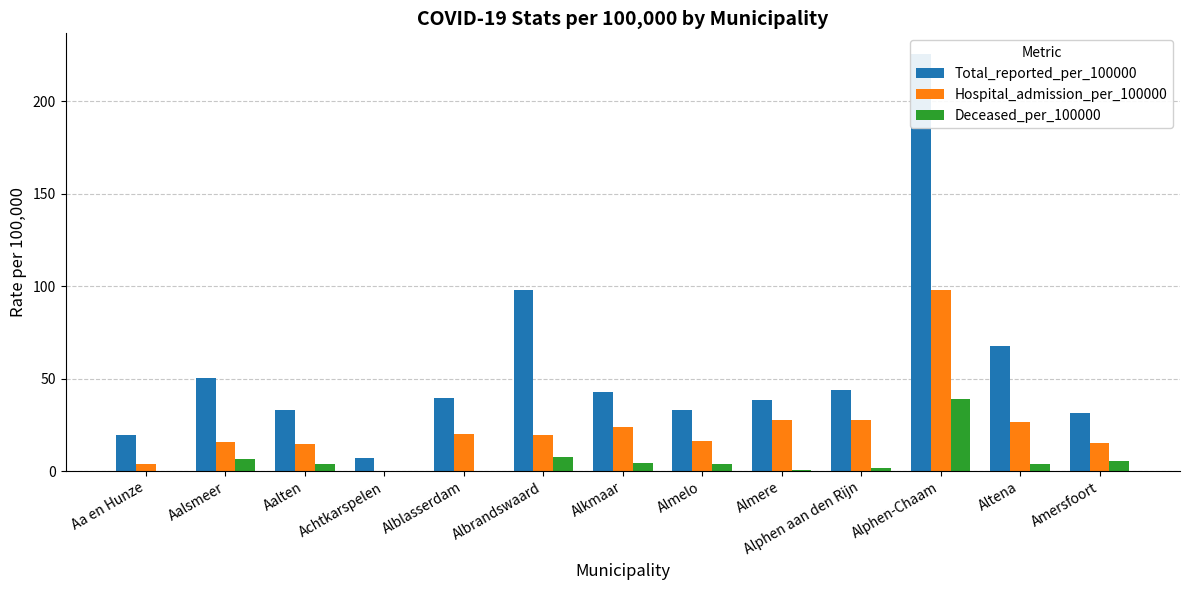

How many positive values does the Deceased_per_100000 series have?

10